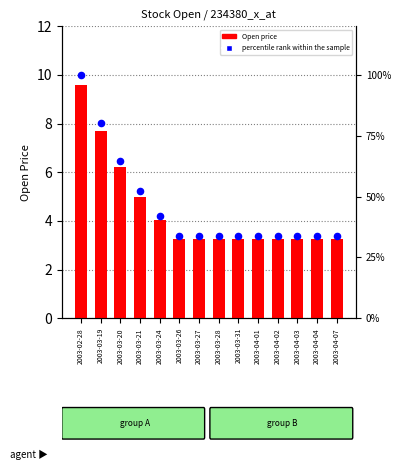

What is the total value across all series at 2003-04-04?

37.1